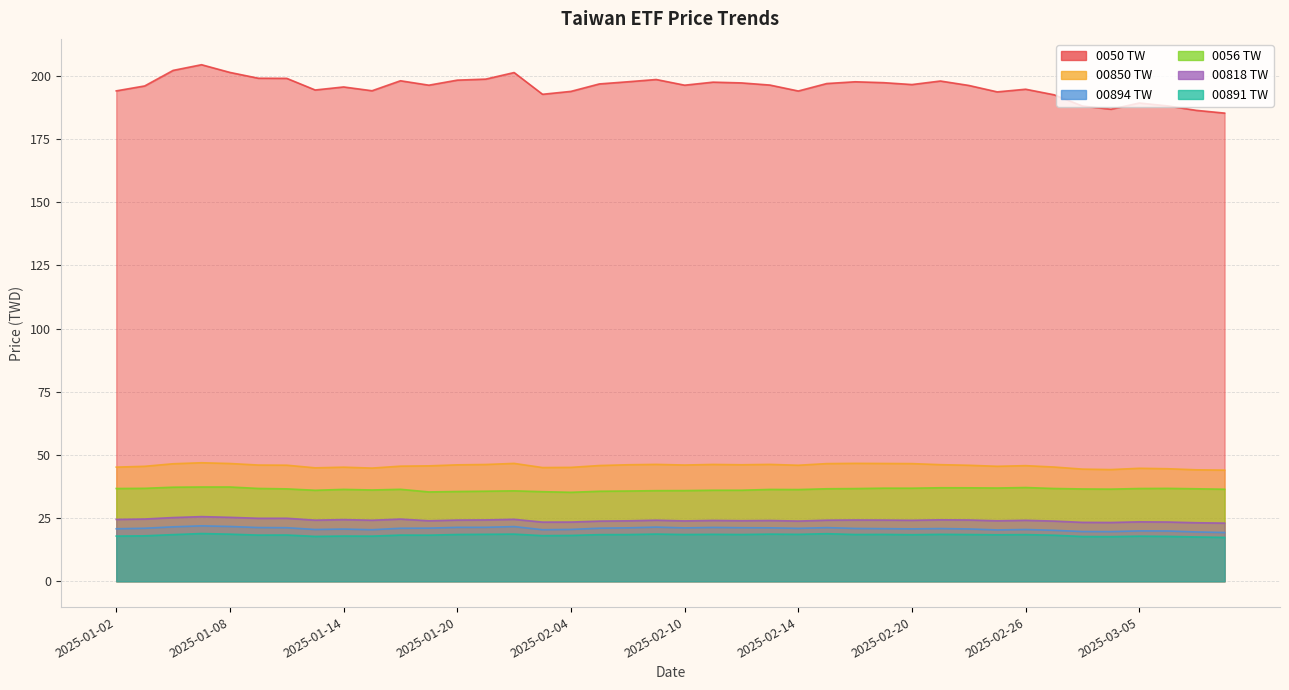

True or false: 00891 TW and 00894 TW intersect in this chart.

False